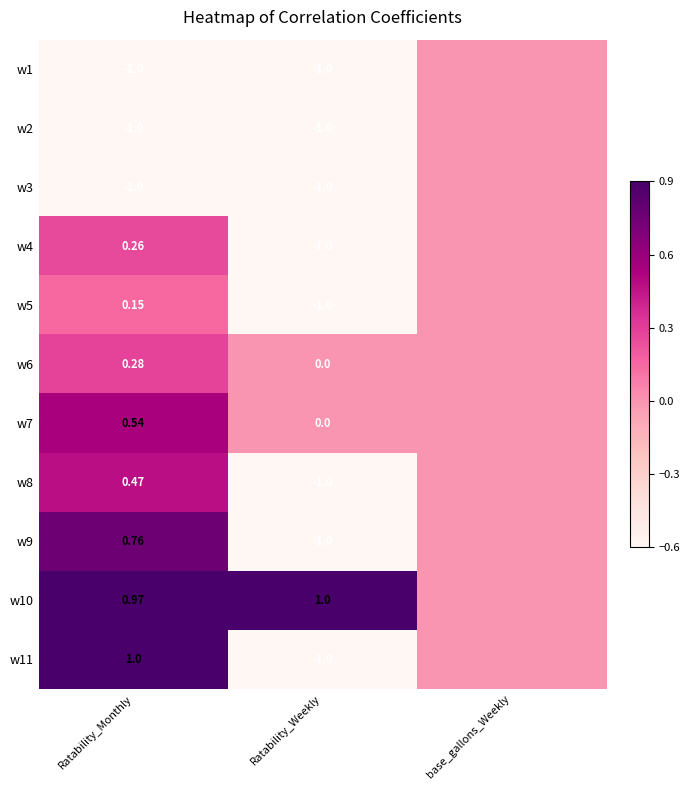

Which series changed the most between Ratability_Monthly and Ratability_Weekly?

w11